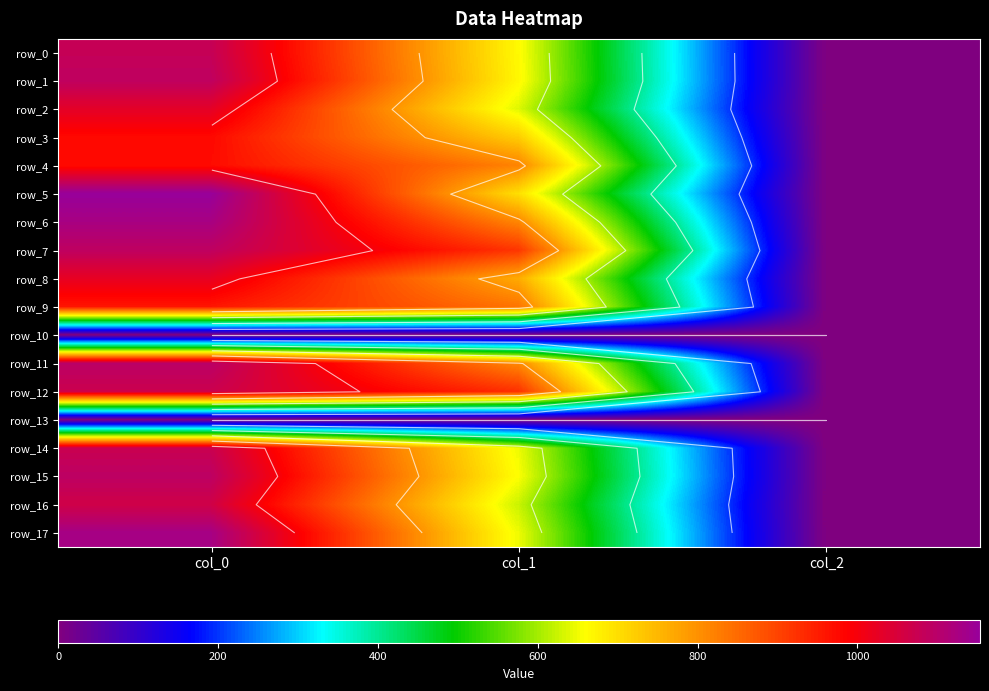

At which category is the sum across all series the highest?

col_0